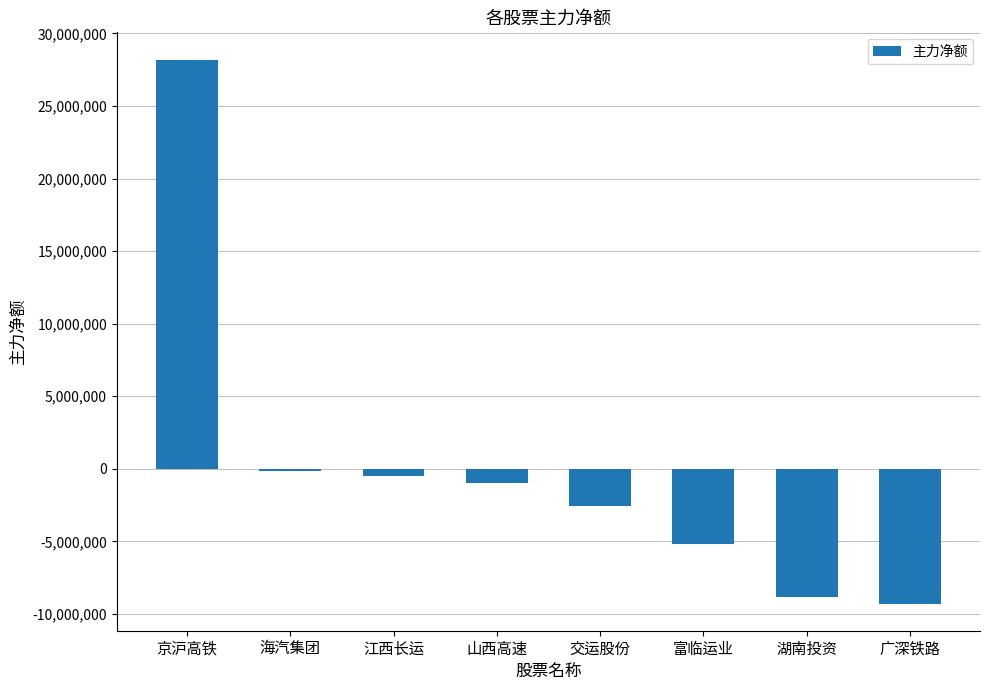

True or false: the data shows -11637840 at 湖南投资.

False